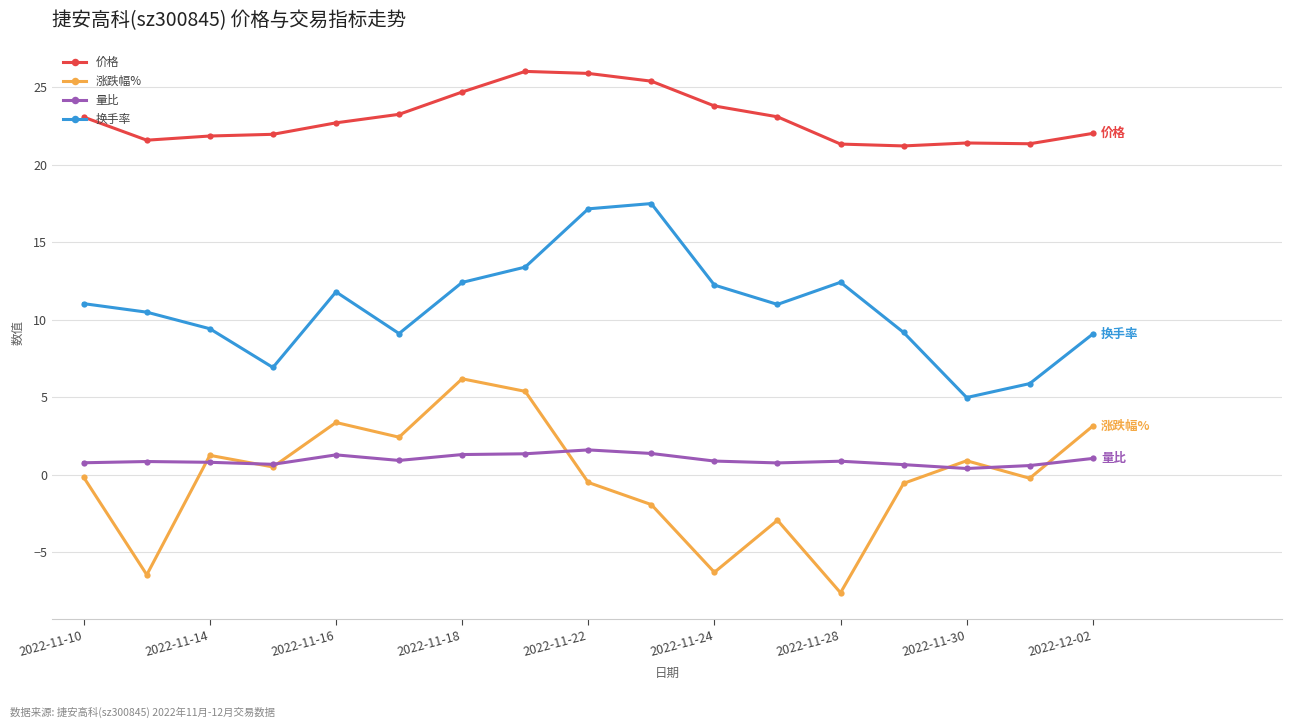

What is the value of the 换手率 point at the 6th from the left?

9.1